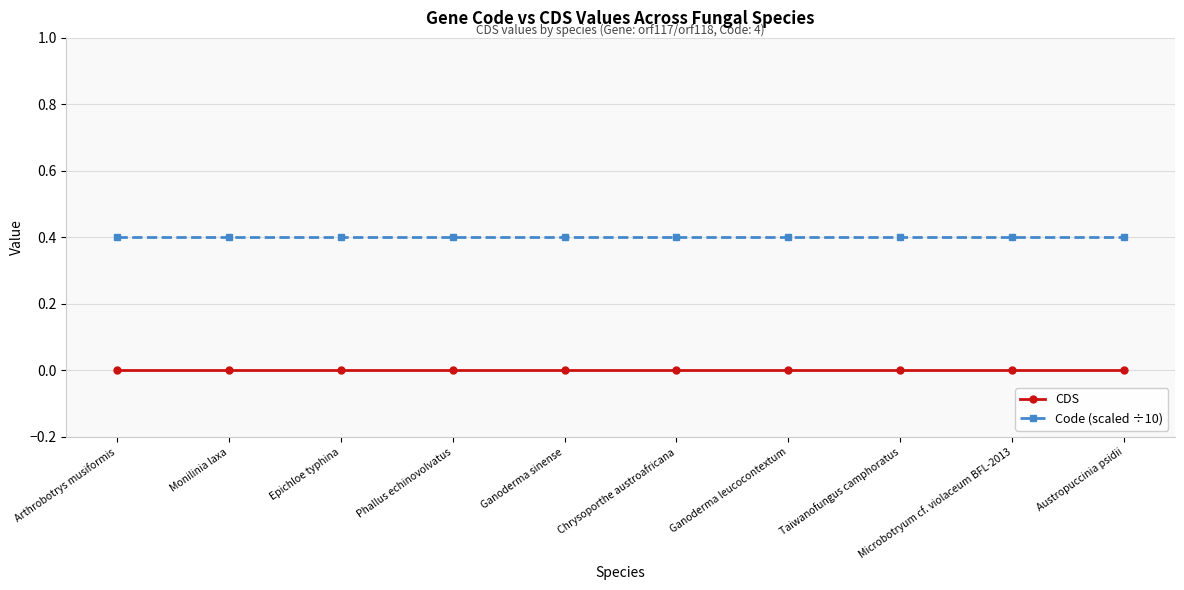

Rank the series at Taiwanofungus camphoratus from highest to lowest value.

Code (scaled ÷10), CDS